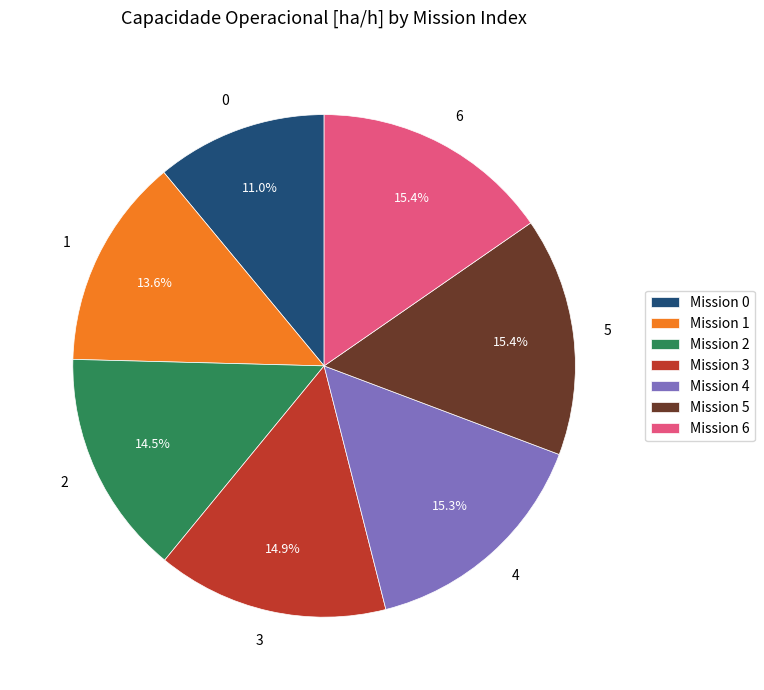

Which has a higher value, Mission 4 or Mission 2?

Mission 4